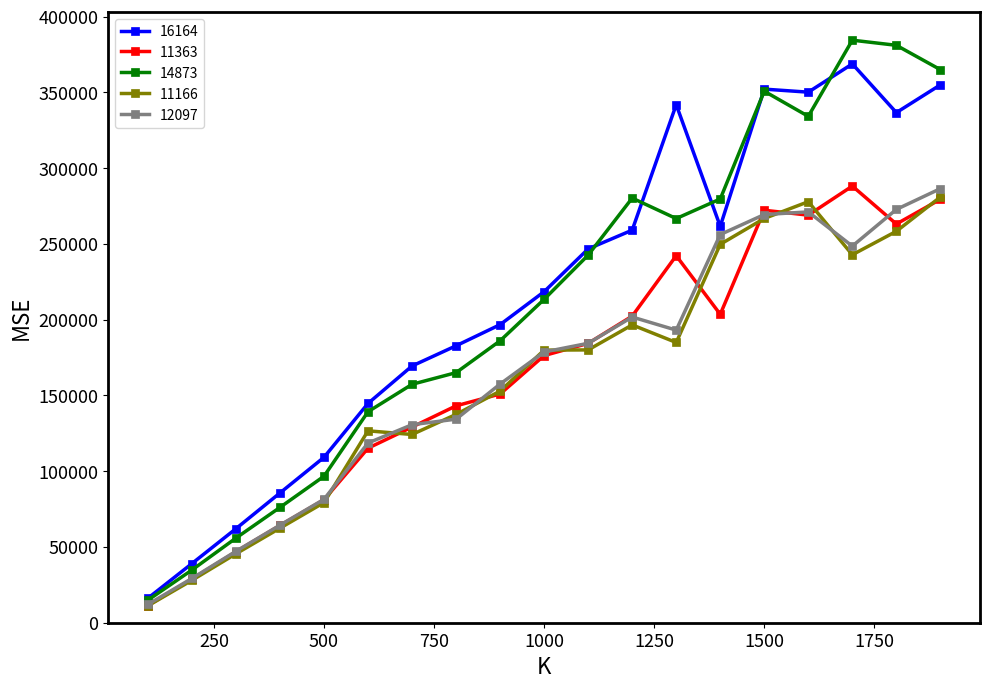

How many values in the 14873 series are below 213422?

9